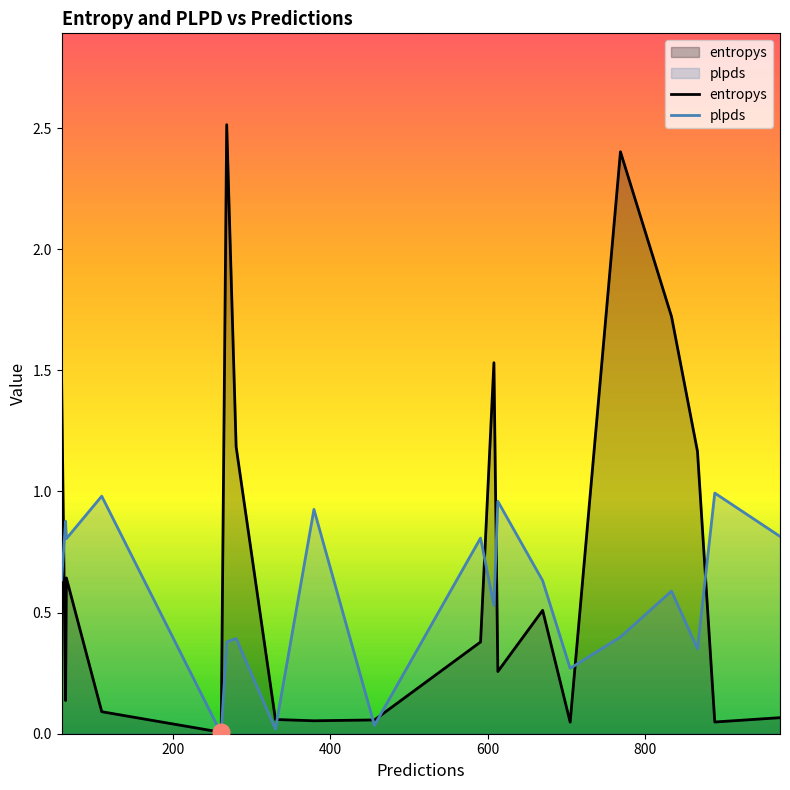

What are all the series names shown in the legend?

entropys, plpds